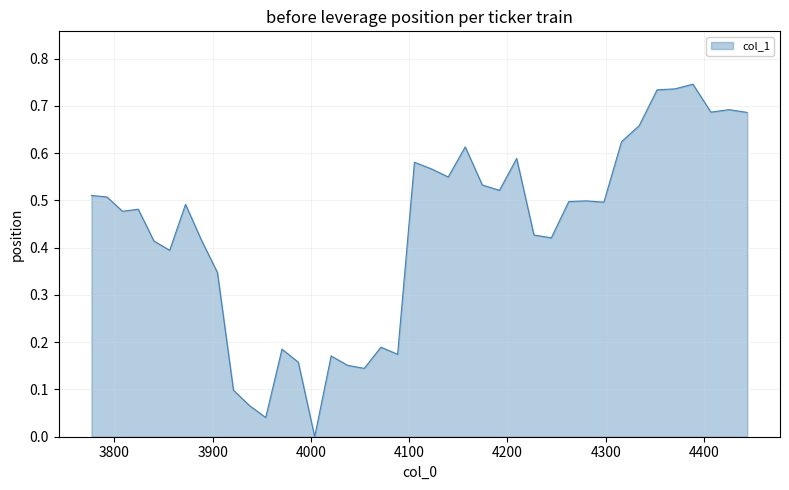

Does the chart display data point markers on the line(s)?

No